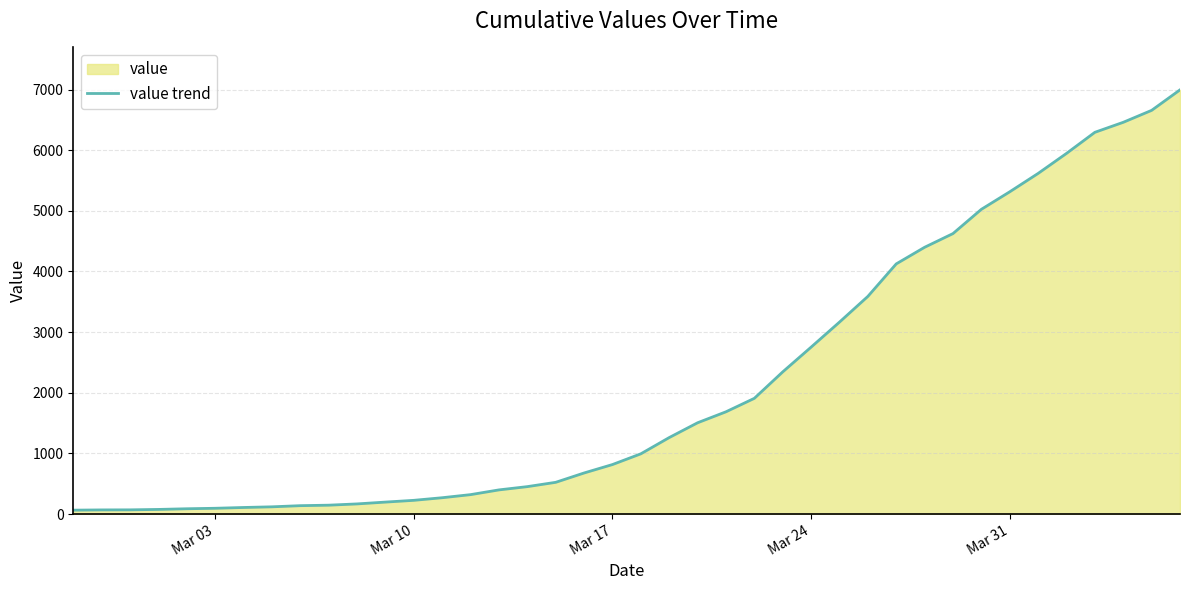

What is the difference between the maximum and minimum values?

6931